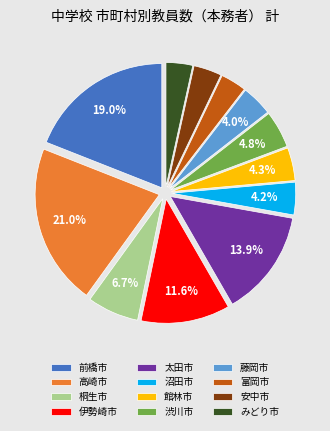

Count the number of slices in the pie.

12